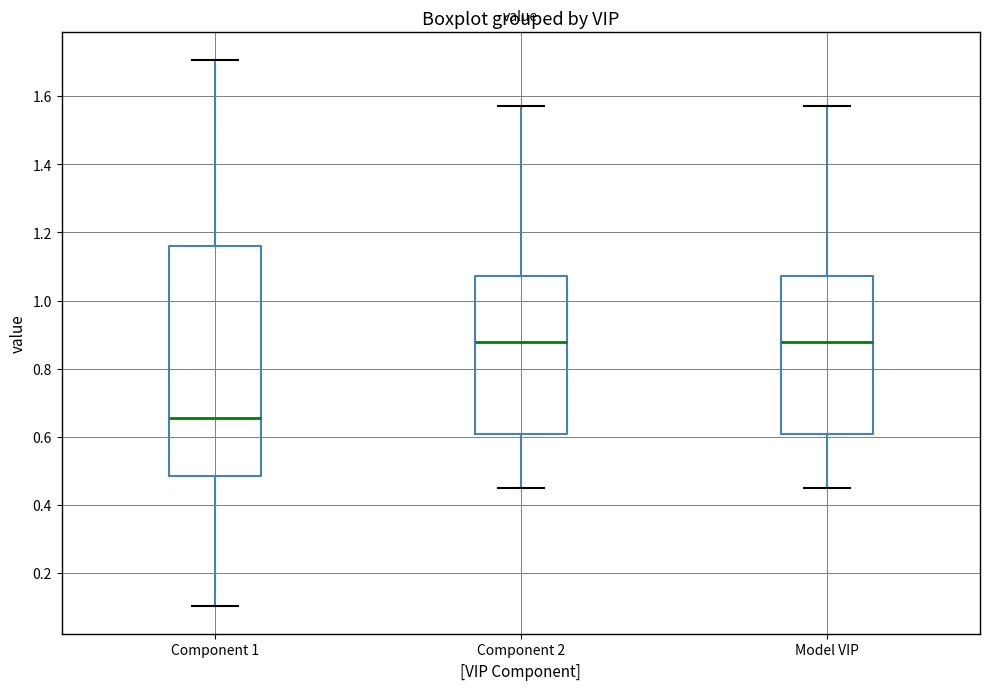

Comparing the boxes themselves (not the whiskers), which one is the tallest?

Component 1